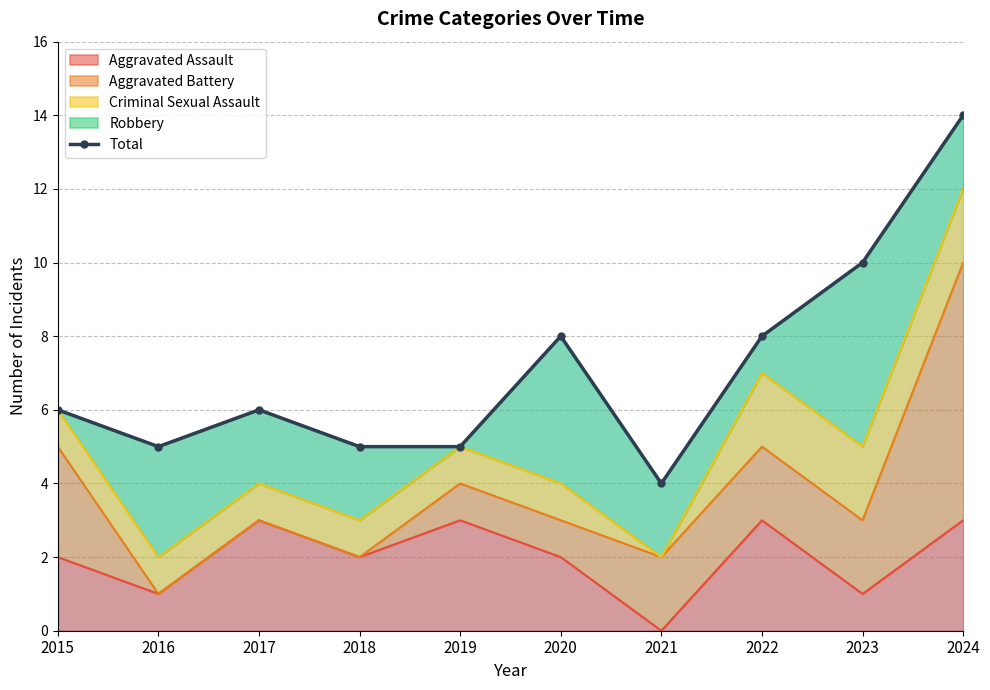

Reading right to left, extract all data points from this chart.

14	10	8	4	8	5	5	6	5	6